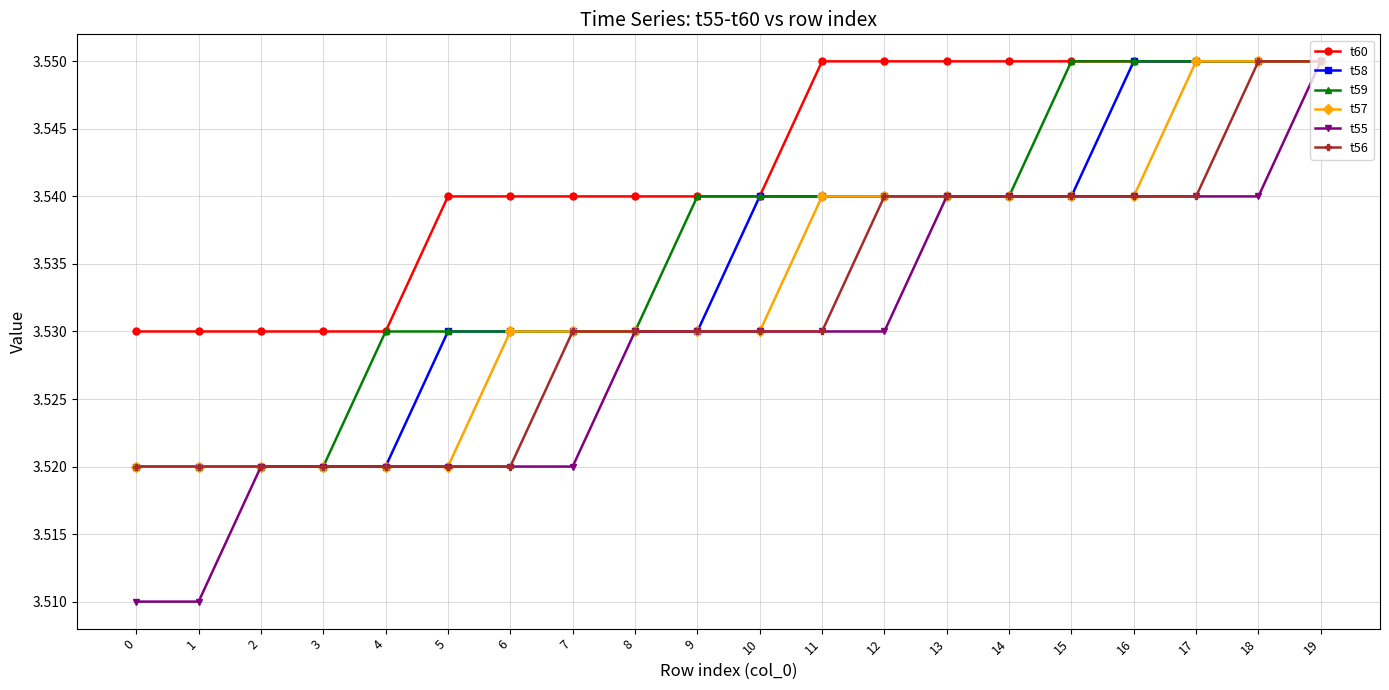

What are all the series names shown in the legend?

t60, t58, t59, t57, t55, t56